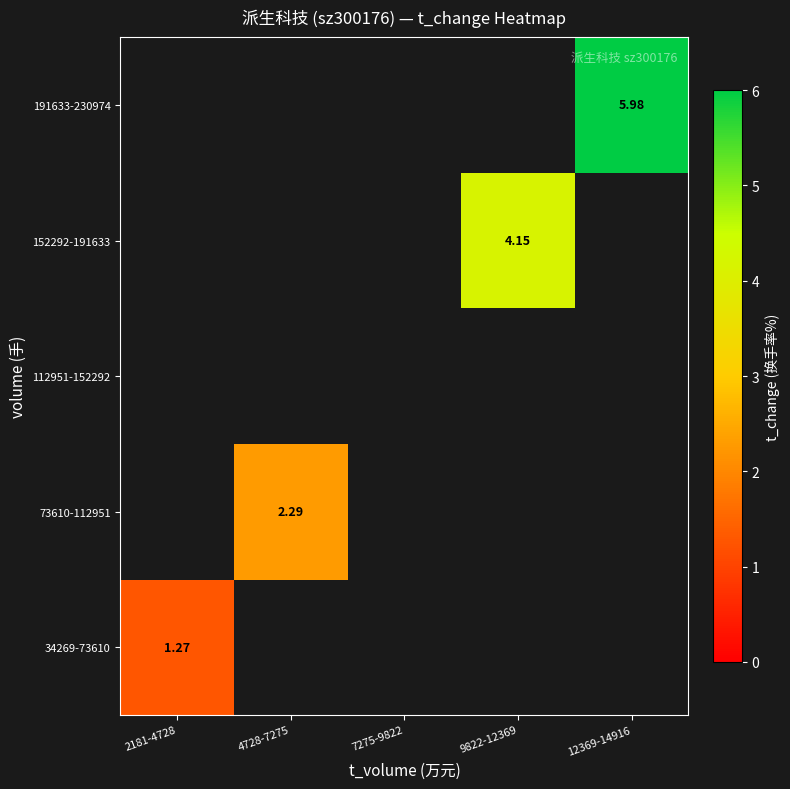

Between 2181-4728 and 9822-12369, which is larger?

9822-12369